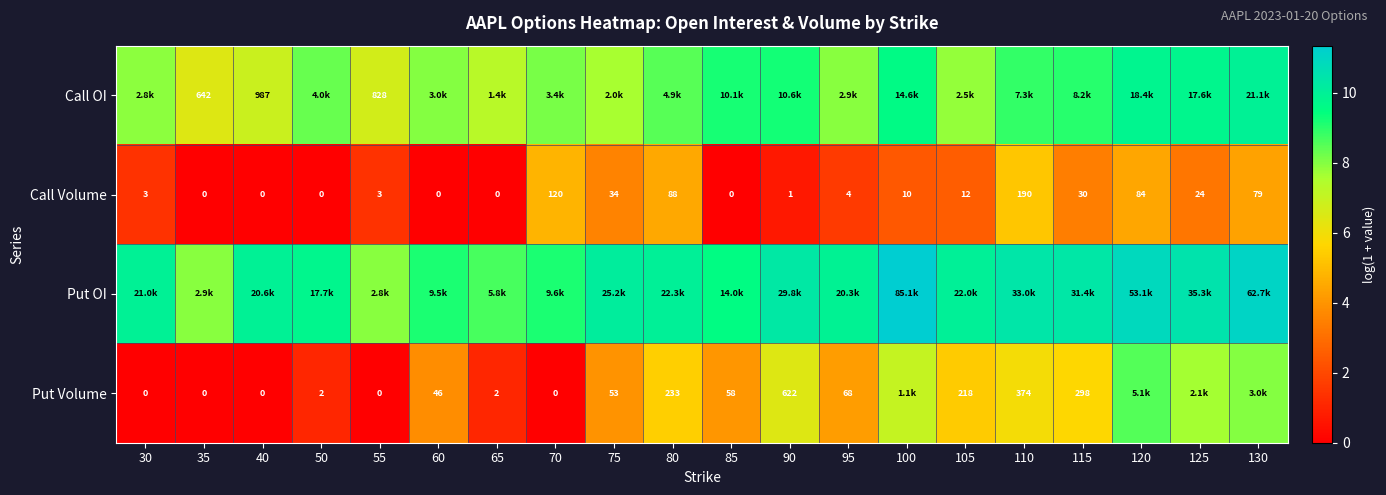

How many values in Call Volume are above zero?

14